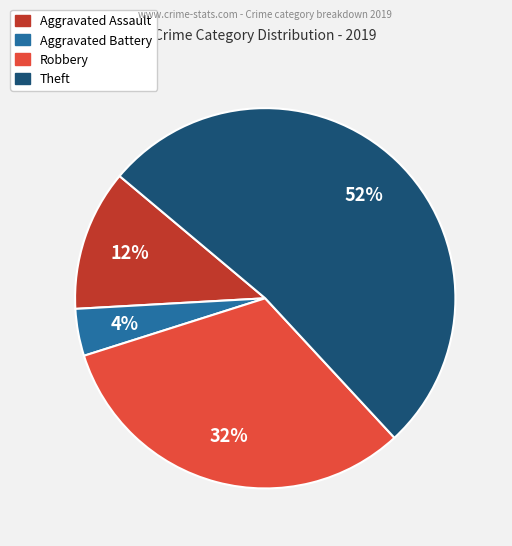

To the nearest percent, what is the average slice percentage?

25%